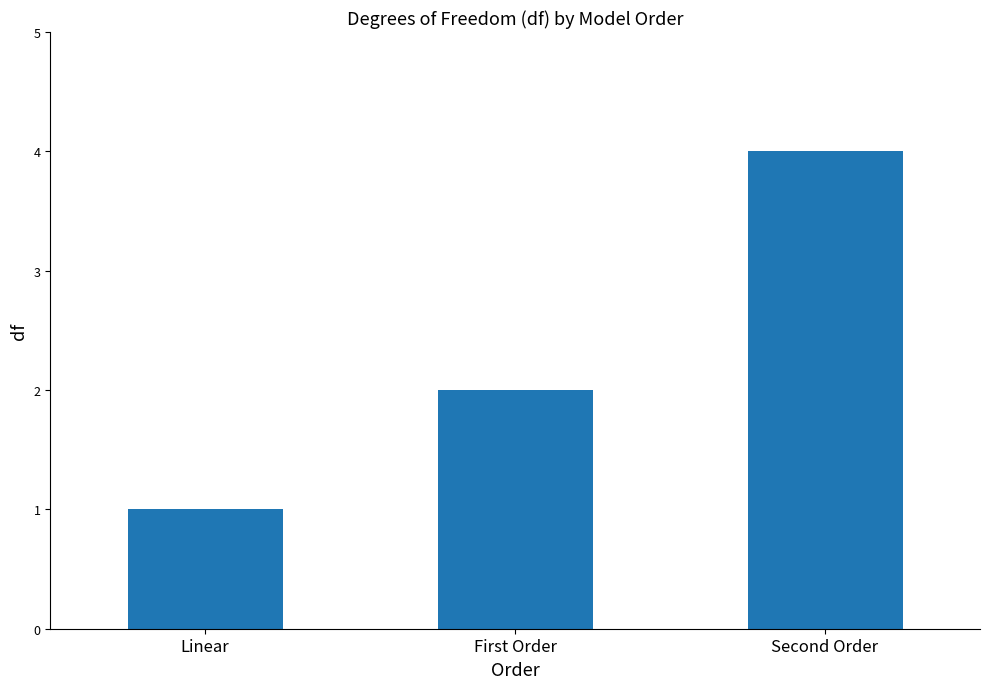

How many categories are shown in the chart?

3